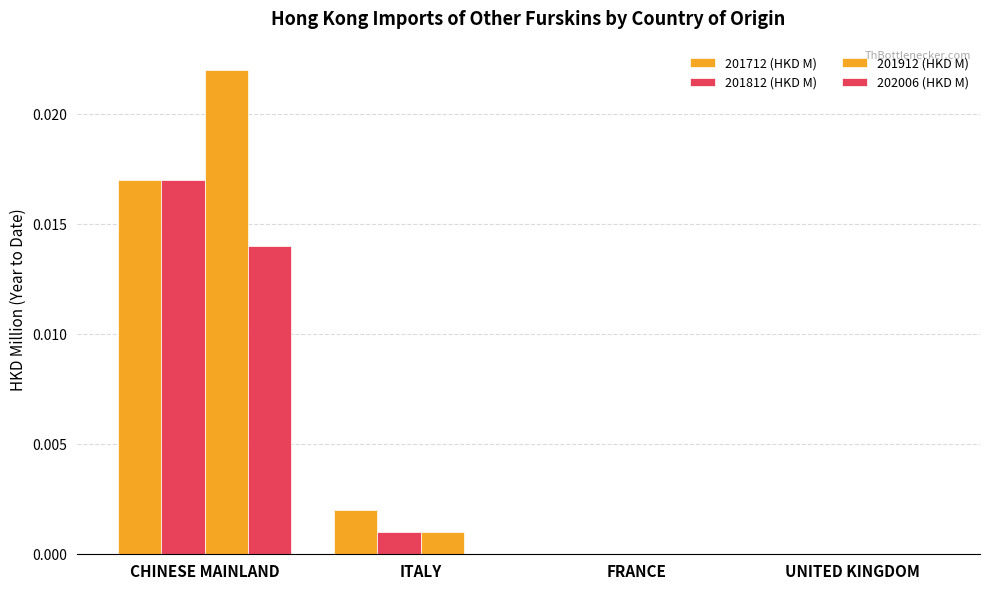

Does the chart contain stacked bars?

No